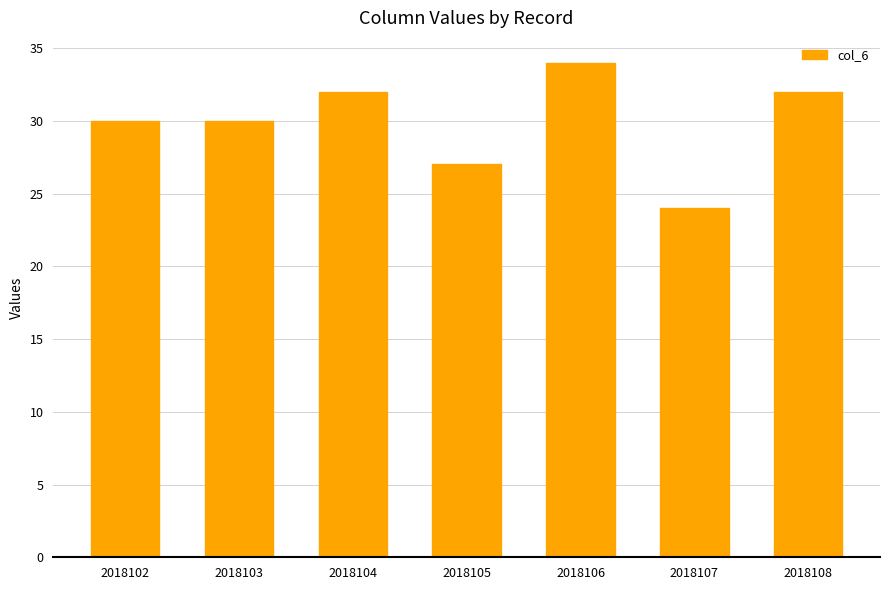

Reading left to right, extract all data points from this chart.

30	30	32	27	34	24	32